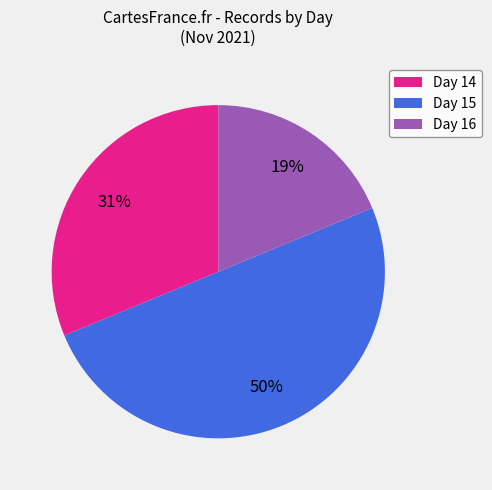

To the nearest percent, what is the difference between the largest and smallest slice percentages?

31%